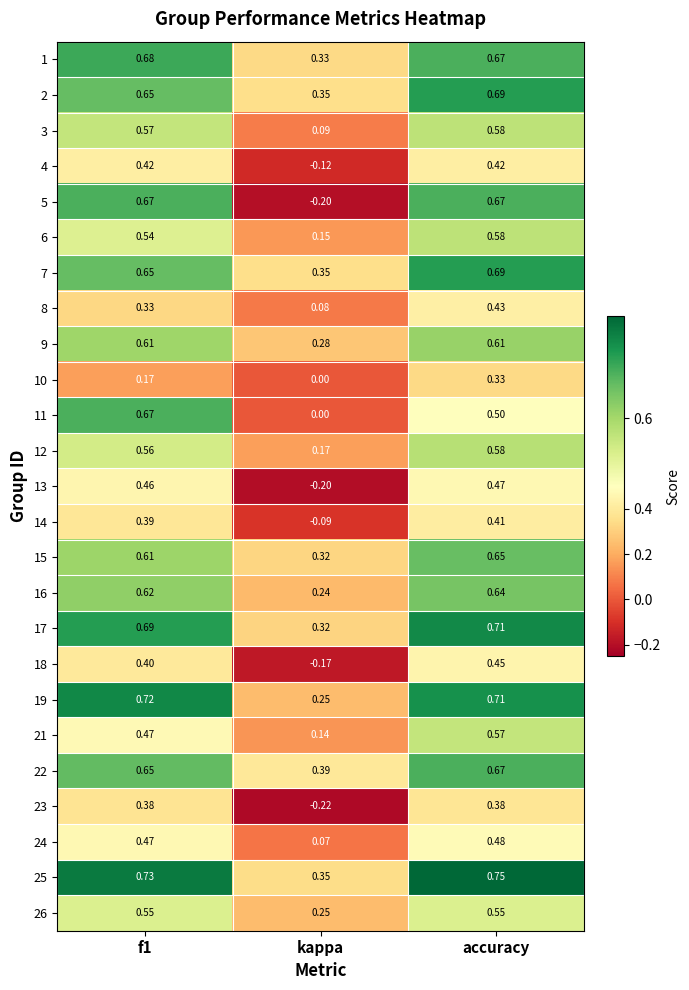

At which category is the sum across all series the highest?

accuracy